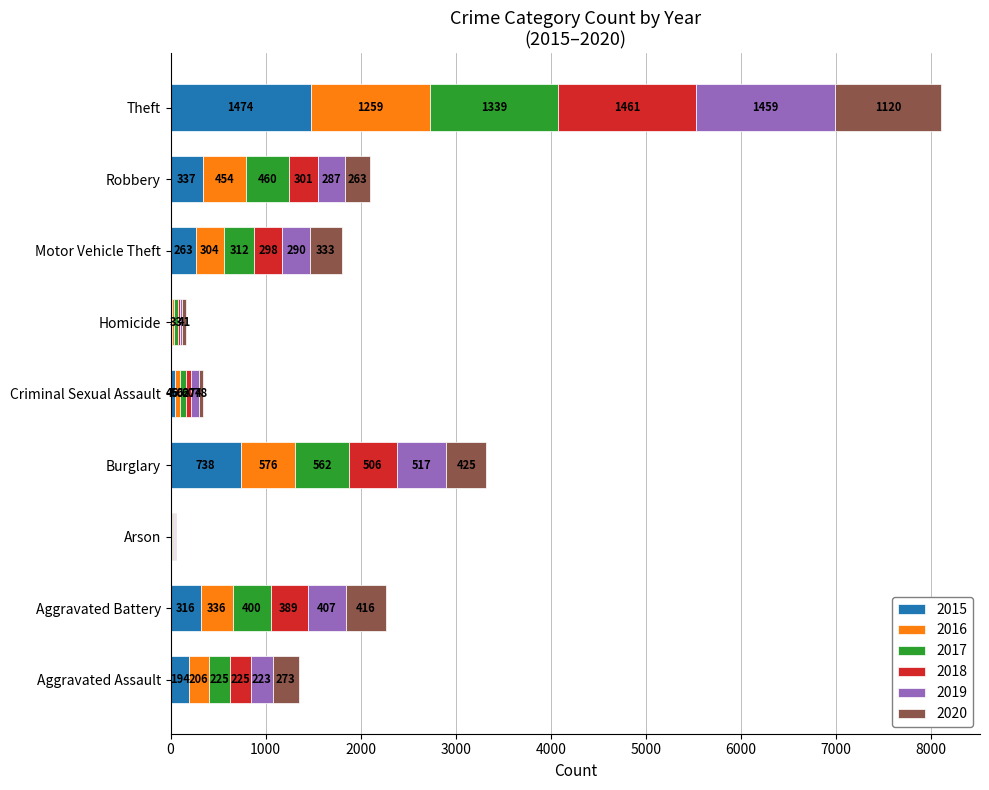

True or false: 2015 has a value of 819 at Theft.

False